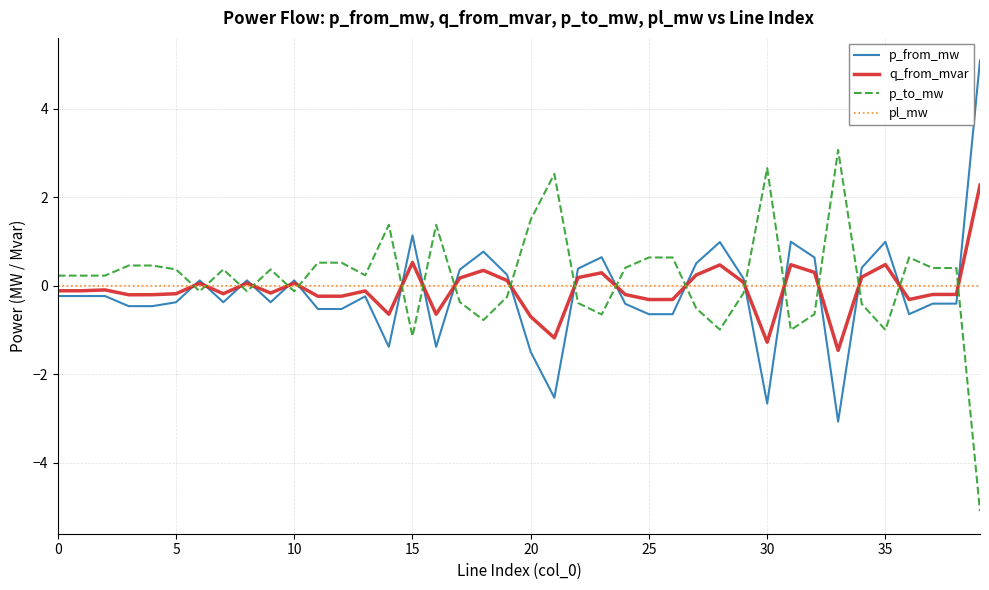

What is the lowest value of the q_from_mvar series?

-1.5